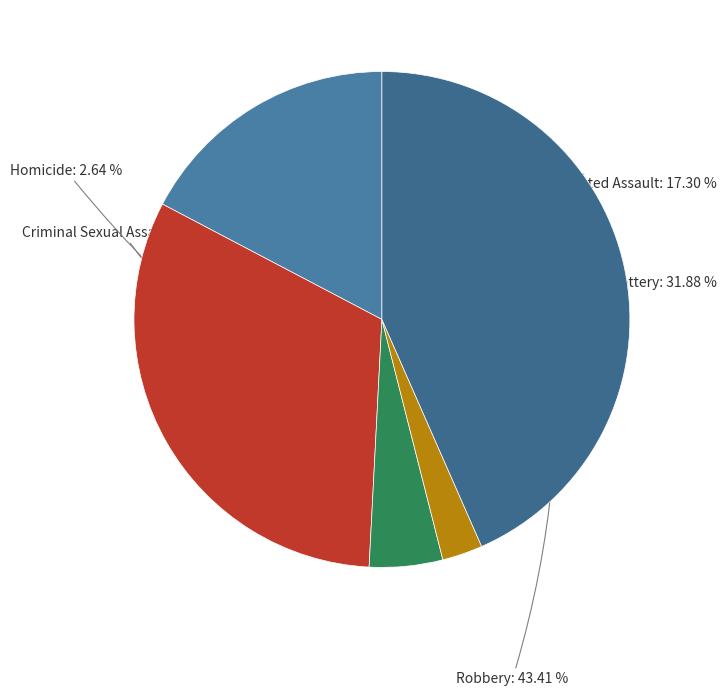

Does any single category account for the majority?

No